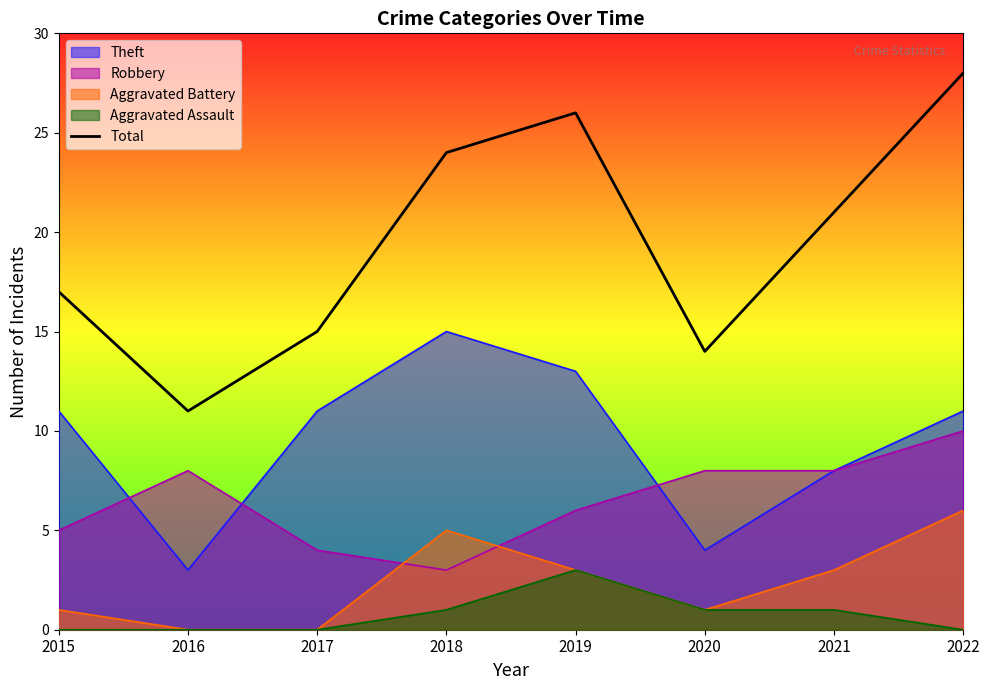

What is the difference between the maximum and minimum values?

17